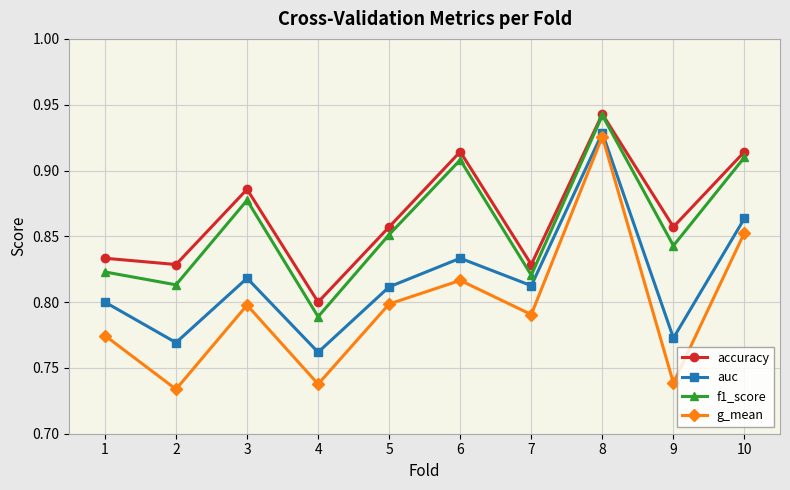

Does the chart have visible grid lines?

Yes